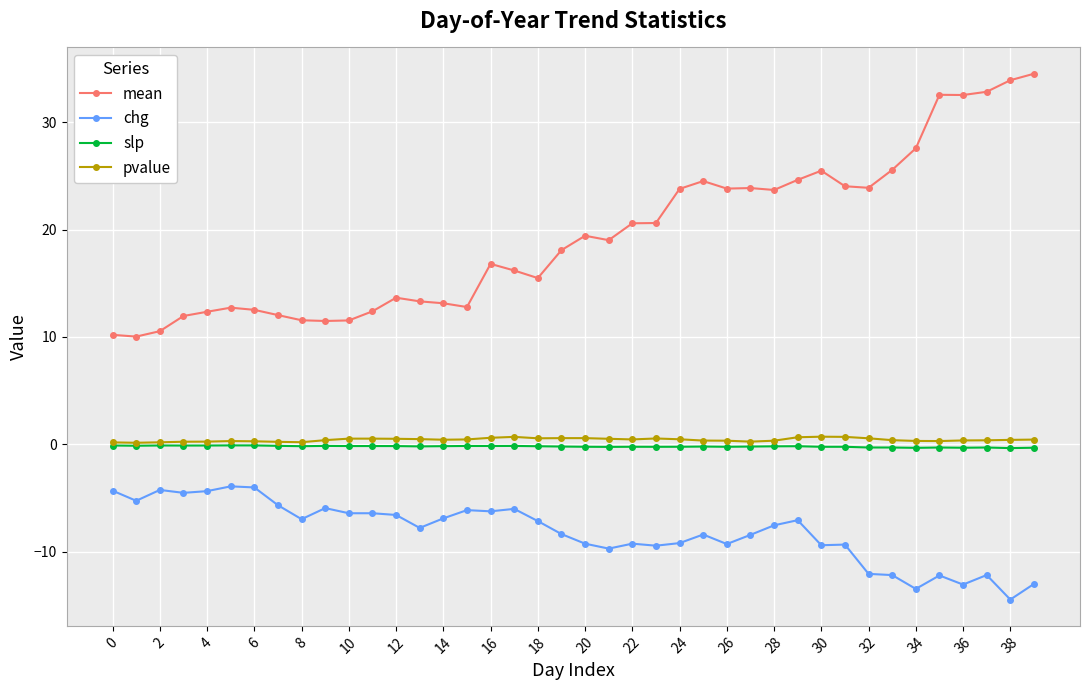

How many lines are shown in the chart?

4